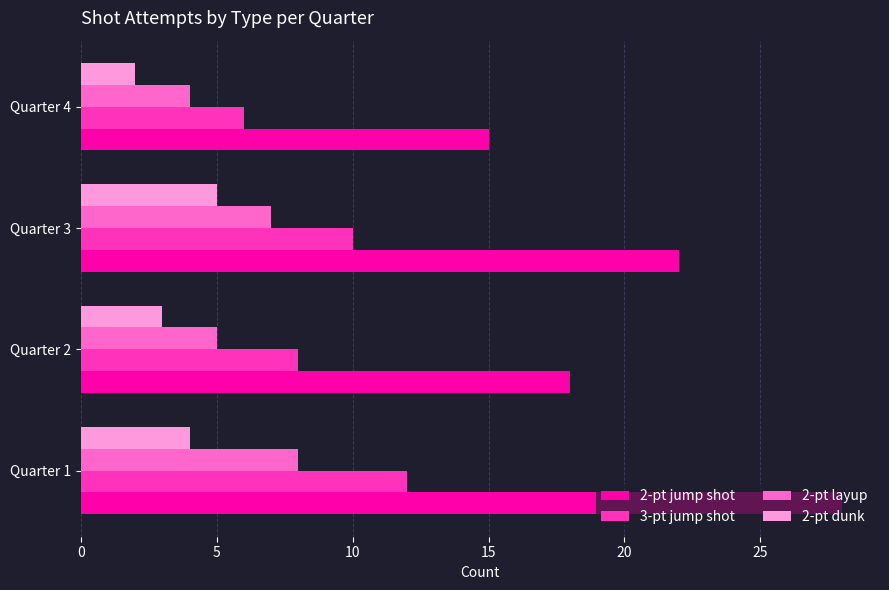

Which series has the largest total across all categories?

2-pt jump shot